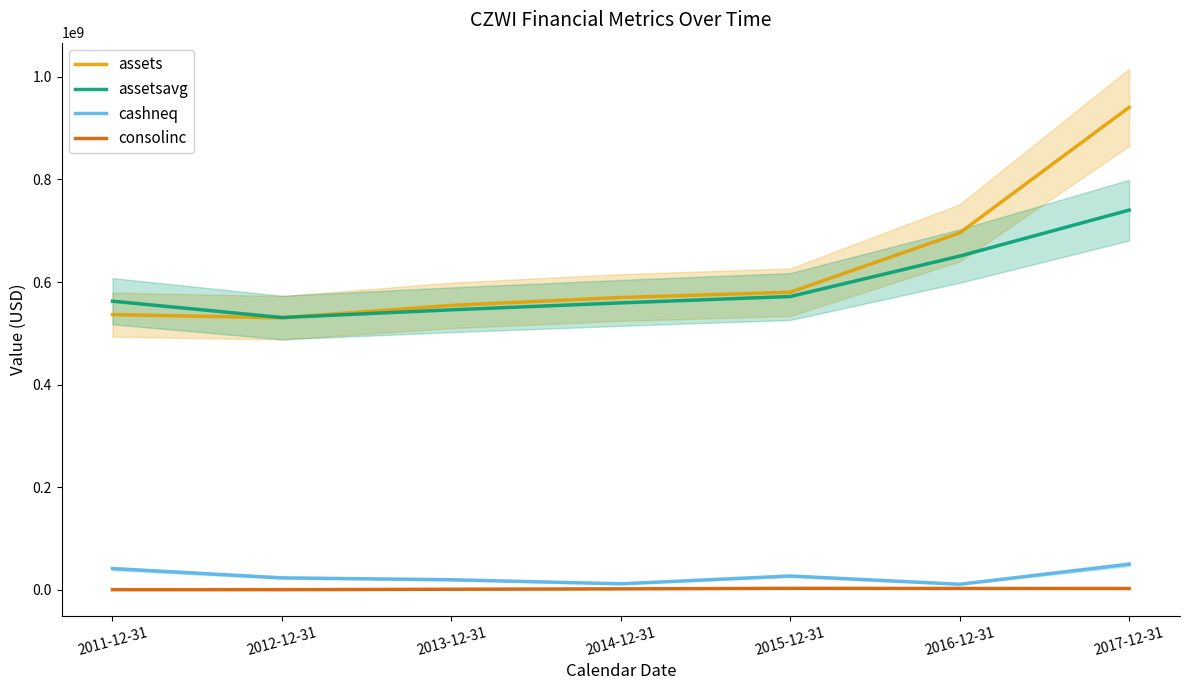

True or false: consolinc and assets cross at least once.

False